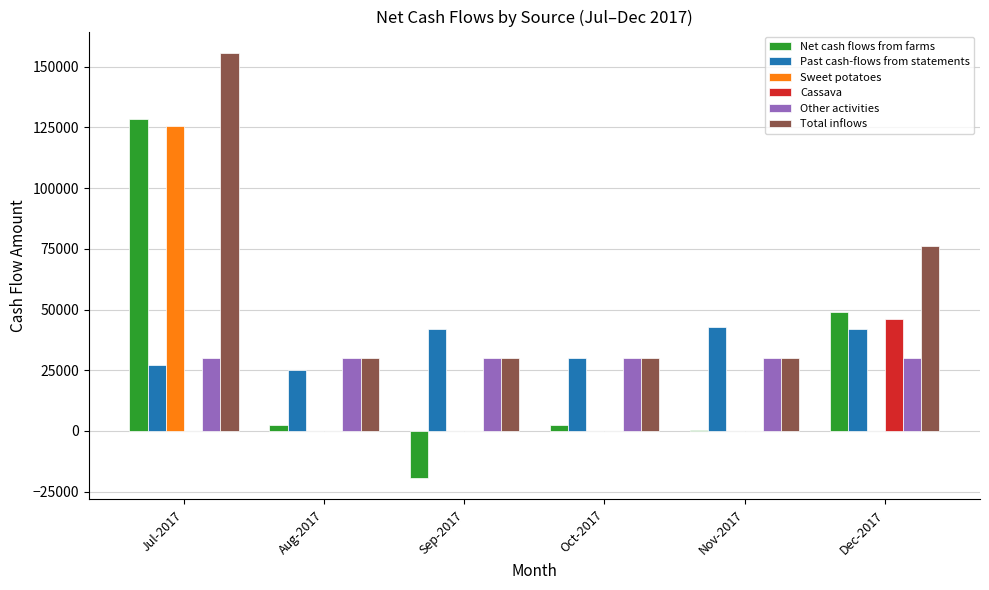

Which category has the highest value in the Net cash flows from farms series?

Jul-2017